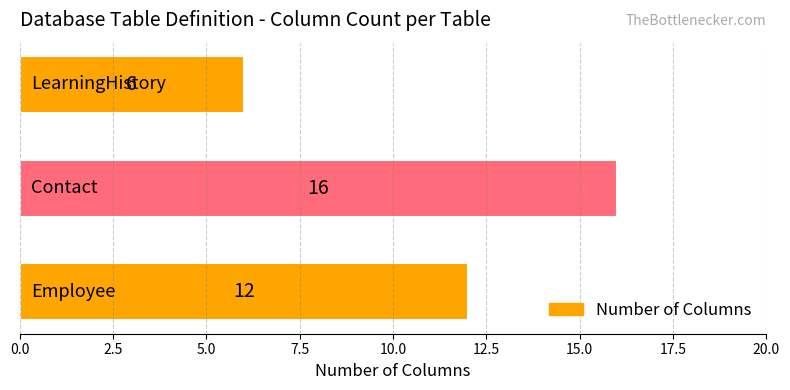

How many bars are there in total?

3